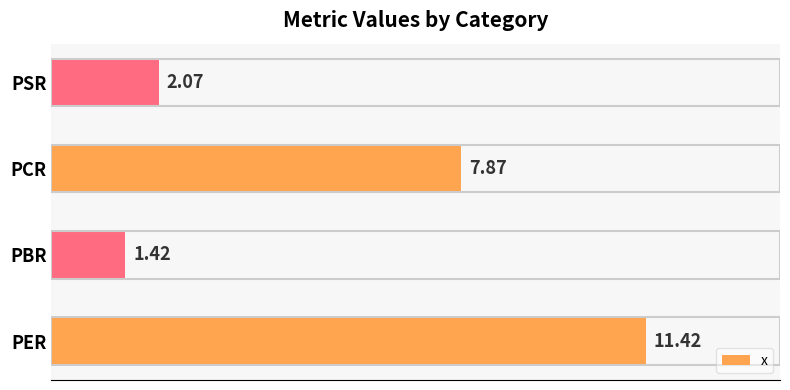

What is the difference between the second highest and minimum values?

6.5